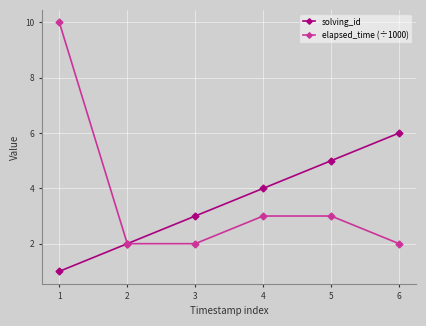

What is the sum of the elapsed_time (÷1000) values at 4 and 5?

6